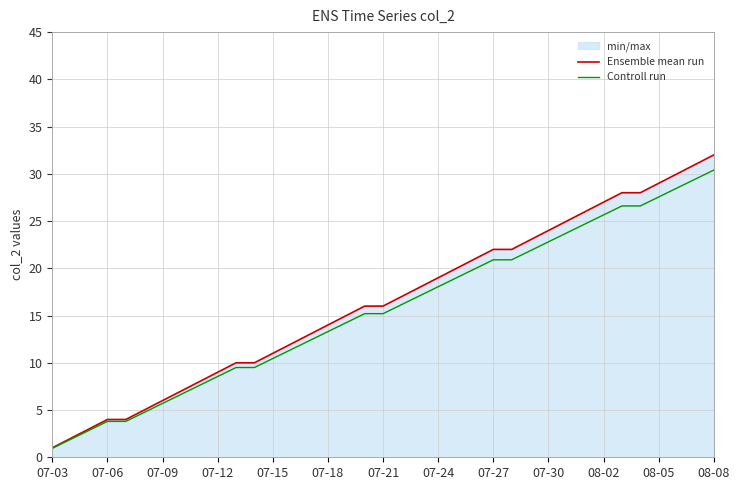

What is the difference between the second highest and second lowest values in the Controll run series?

27.6